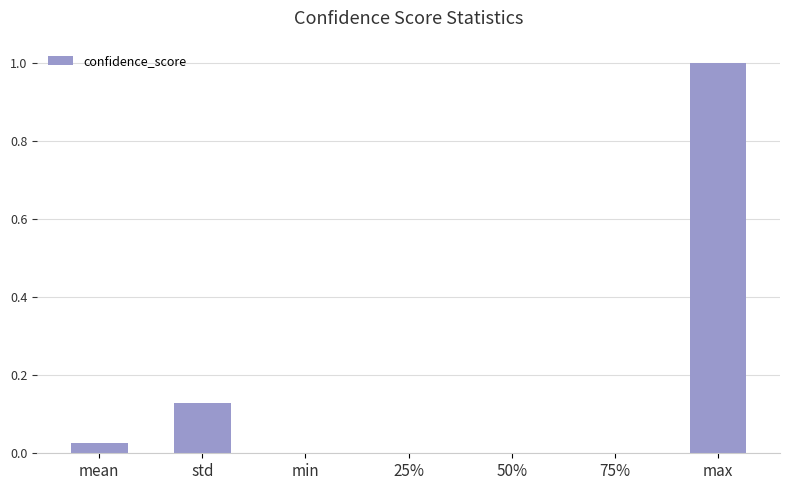

What is the greatest value displayed?

1.0